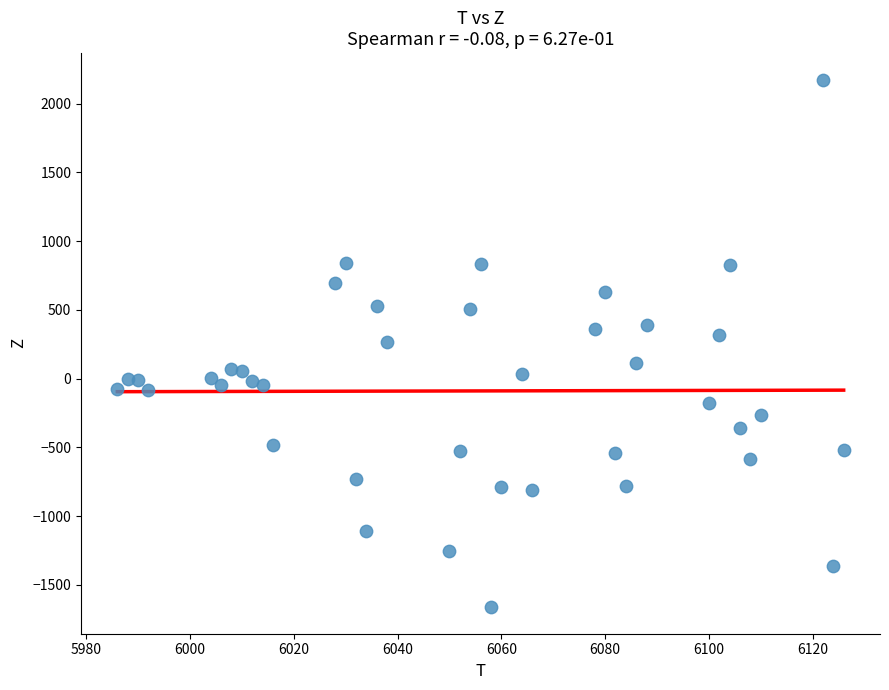

What is the range of X values (max minus min)?

140